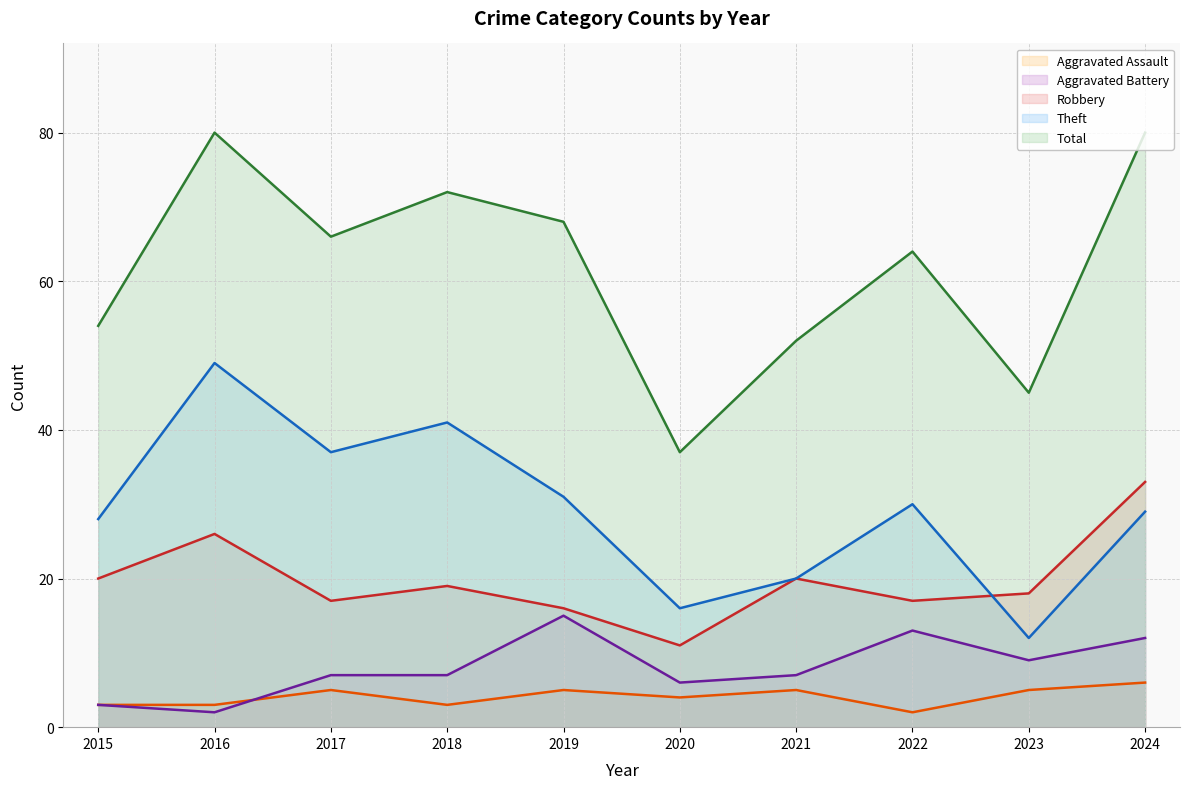

Which series has the largest total across all categories?

Total